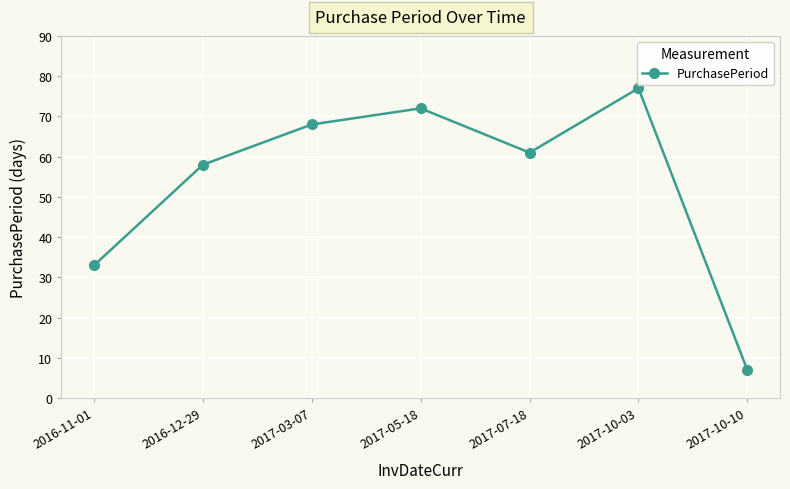

Does the chart have visible grid lines?

Yes